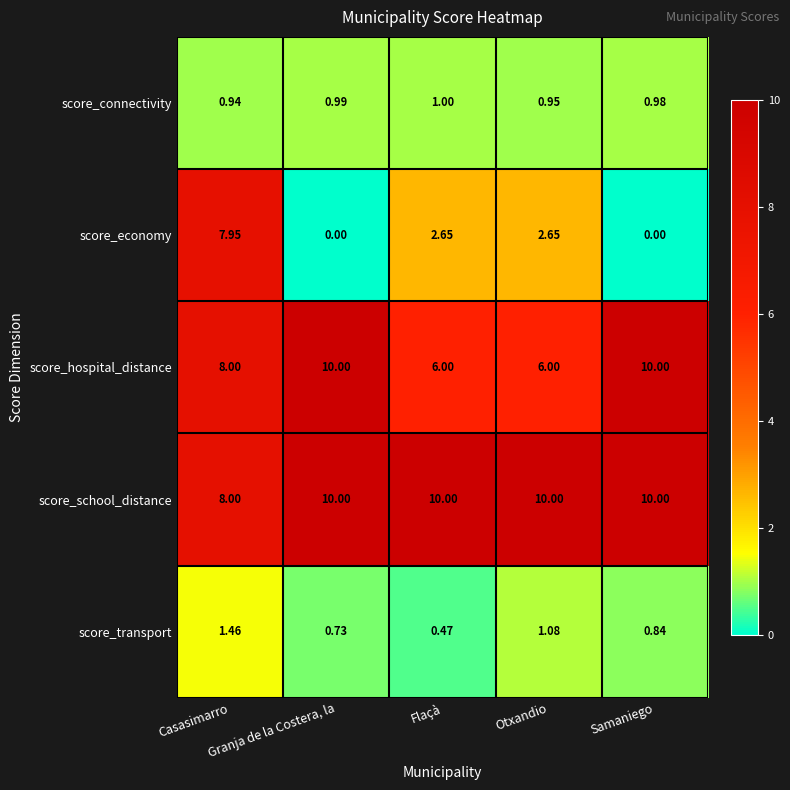

Which series has the largest total across all categories?

score_school_distance